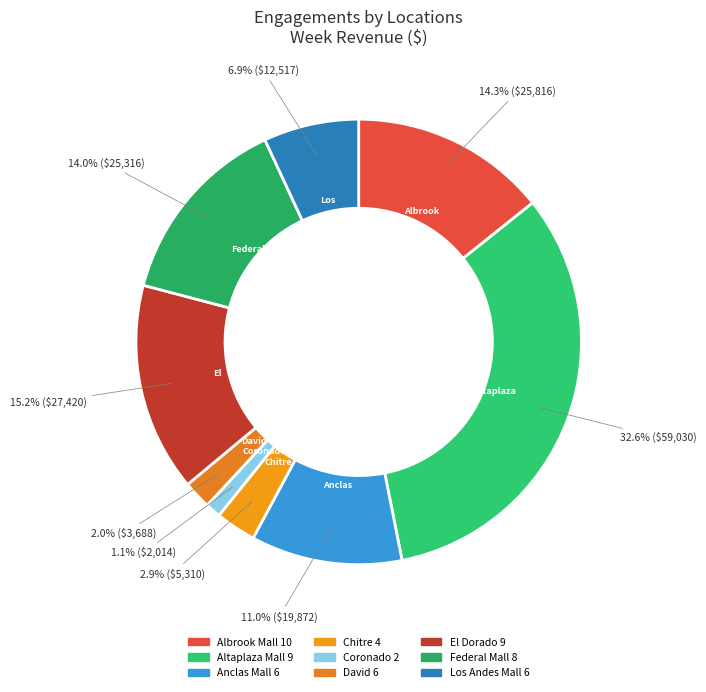

How many segments does this pie chart have?

9